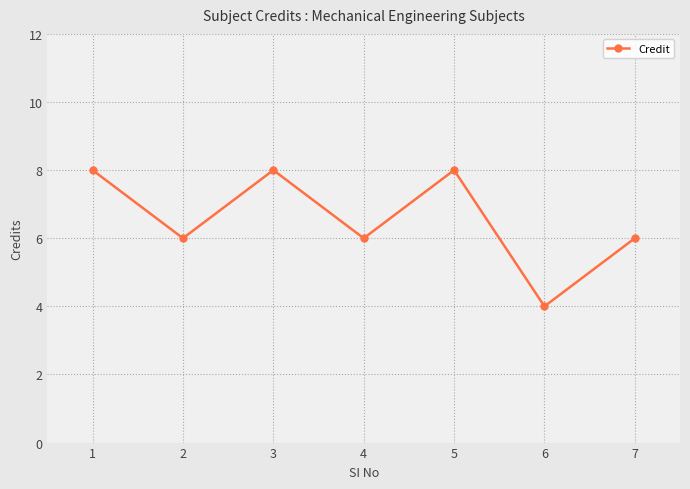

Approximately how many times larger is the value at 1 compared to 4?

1.3